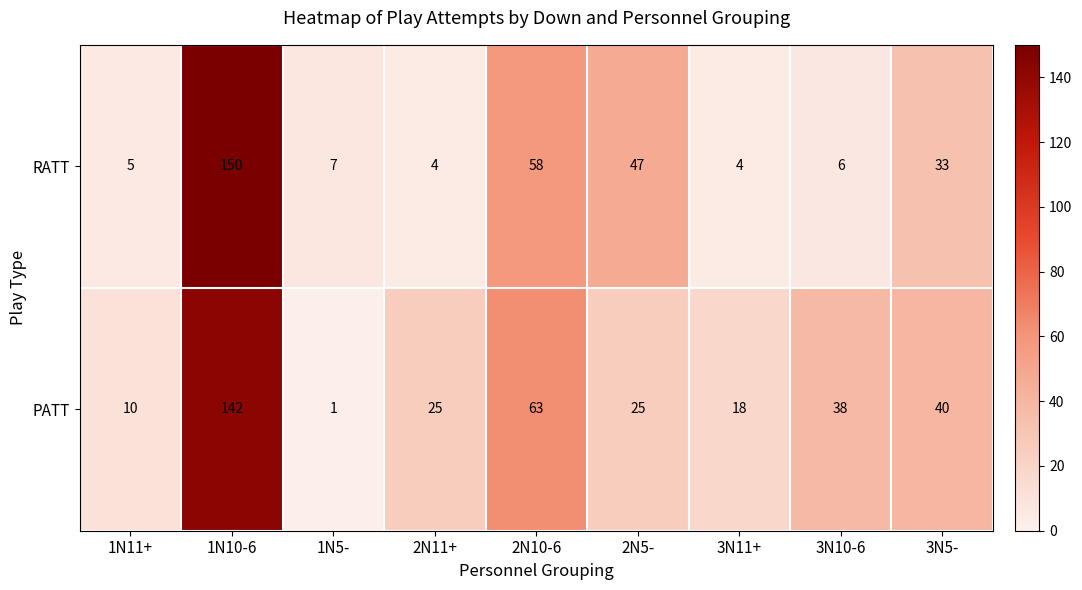

List the series in order of their overall mean, lowest first.

RATT, PATT